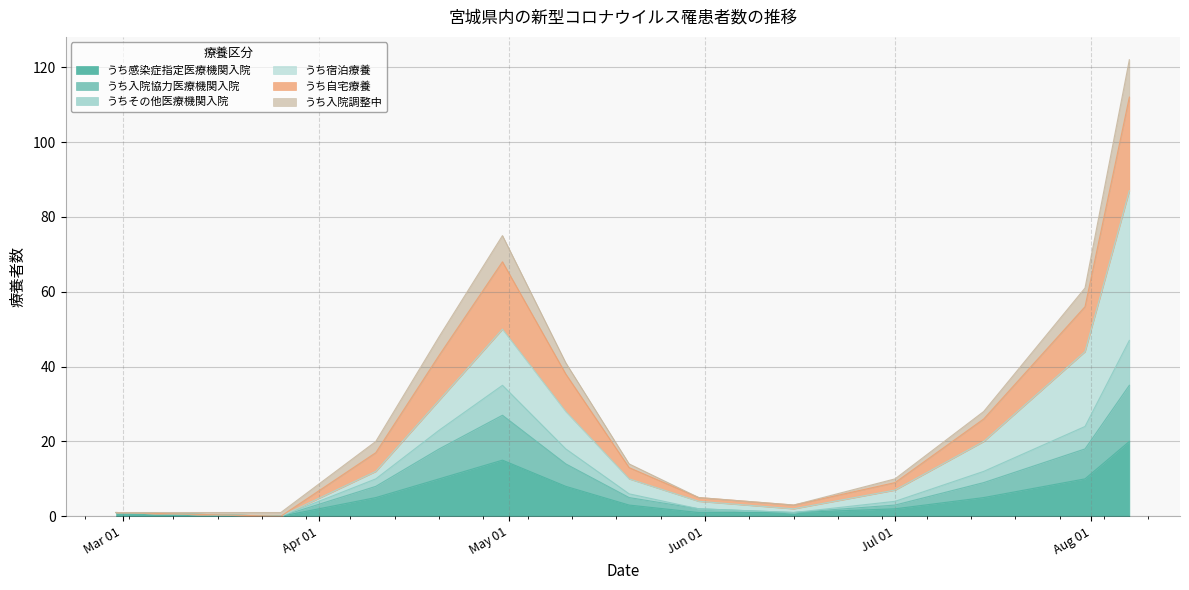

What is the label of the 11th point from the right?

2020-04-10